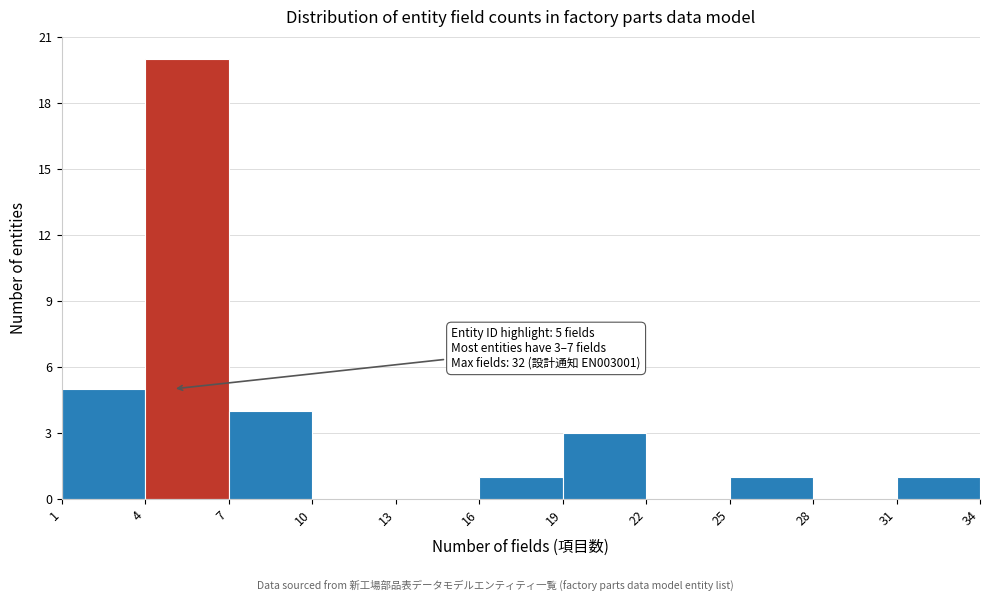

Over which range of the x-axis is the bar tallest?

4 to 7